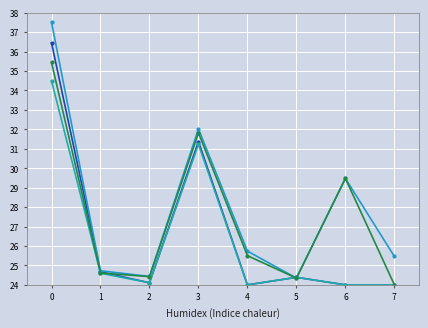

Rank the categories by تعداد تولید (08/30) value from highest to lowest.

0, 3, 1, 5, 2, 4, 6, 7